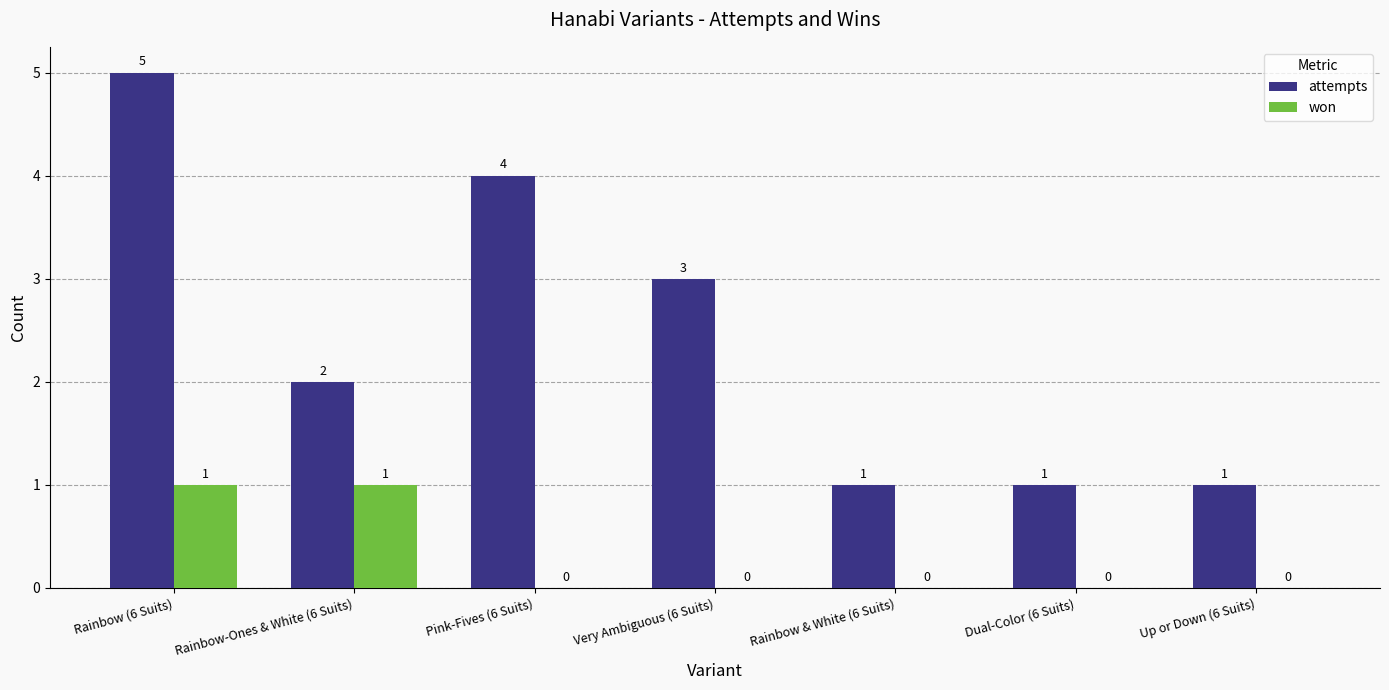

What is the total value across all series at Very Ambiguous (6 Suits)?

3